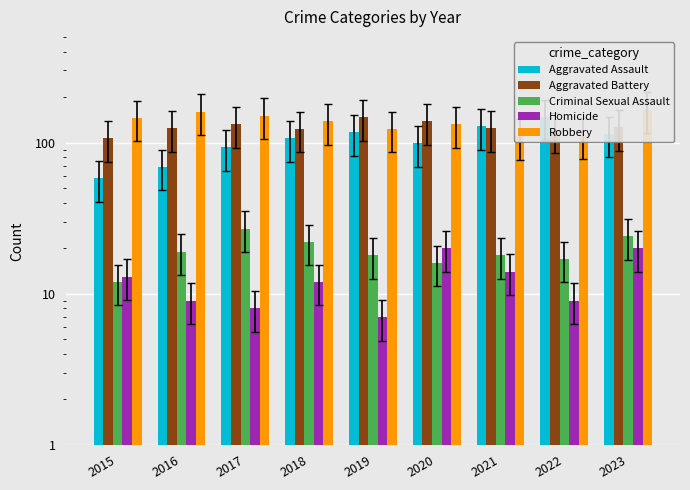

List the series in order of their peak value, lowest first.

Homicide, Criminal Sexual Assault, Aggravated Battery, Aggravated Assault, Robbery